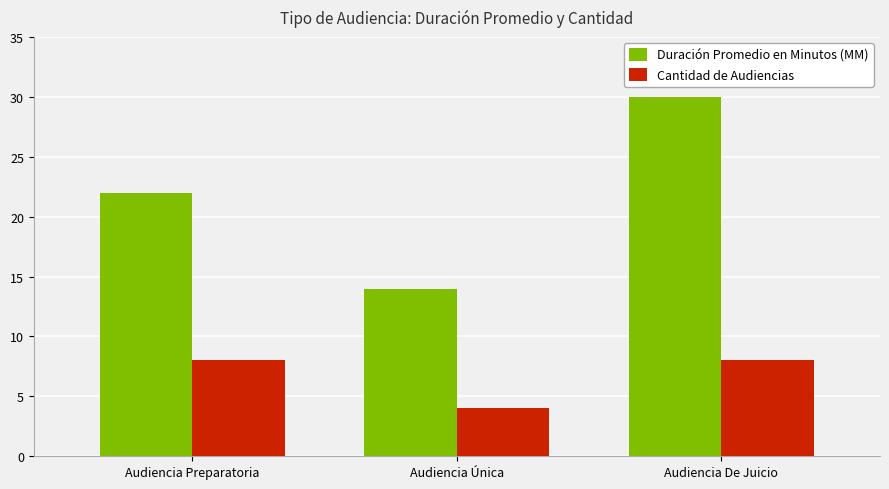

At Audiencia De Juicio, list the series in order from largest to smallest.

Duración Promedio en Minutos (MM), Cantidad de Audiencias